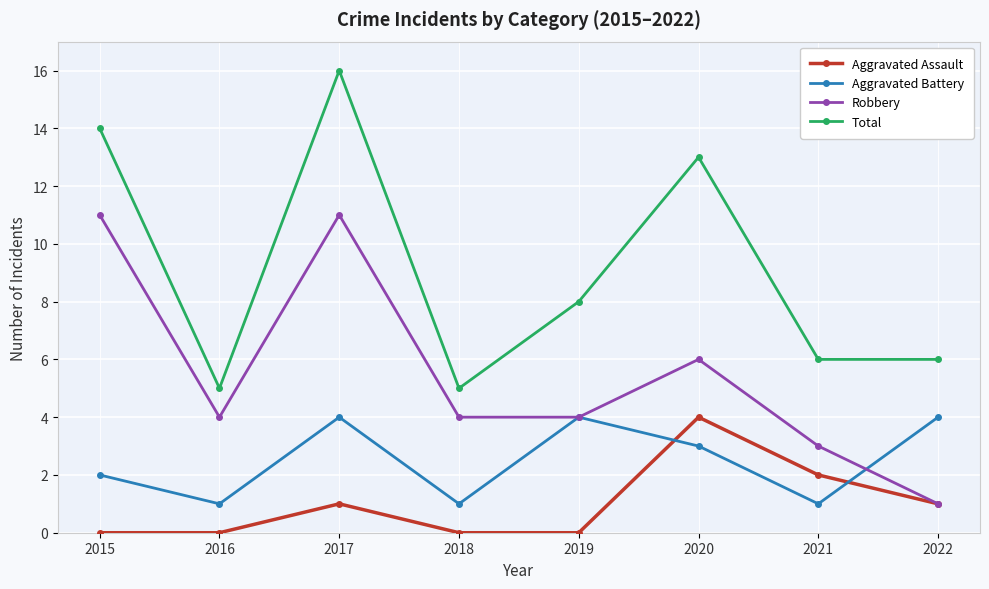

What is the average value of the Robbery series?

6